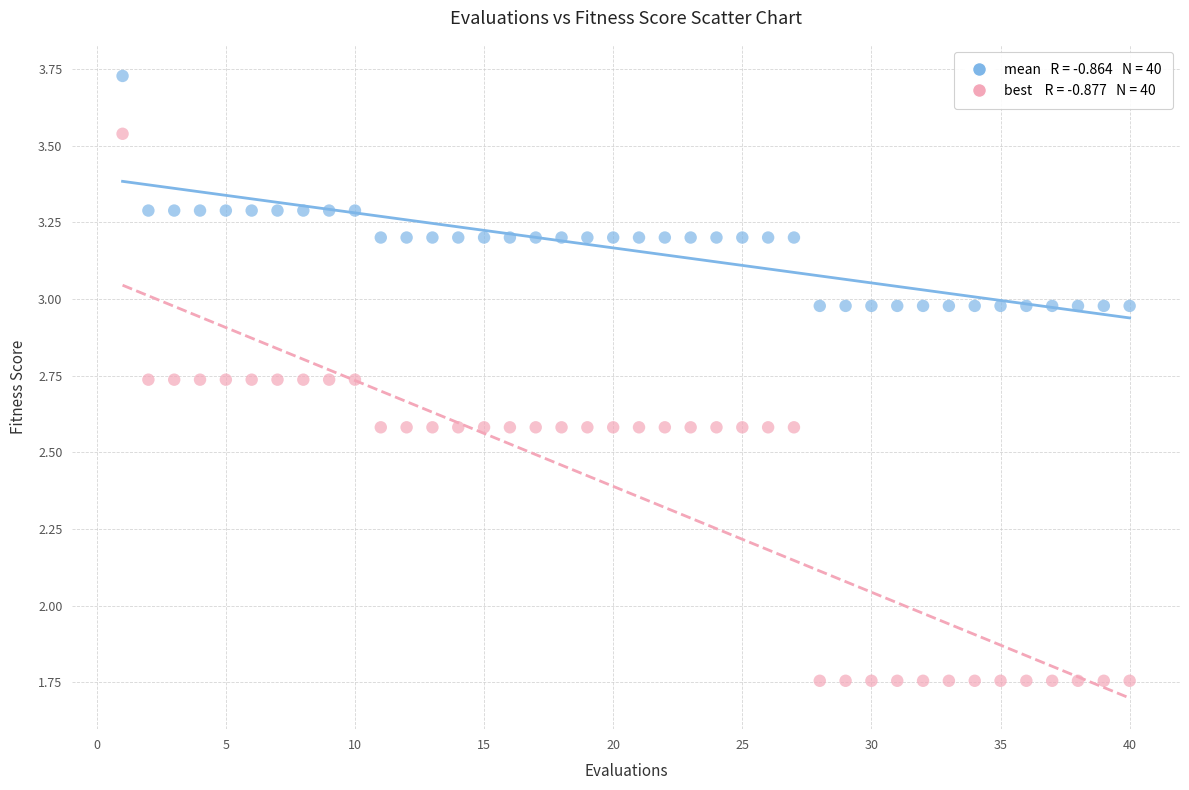

Across all data points, what is the range of Y values (max minus min)?

2.0